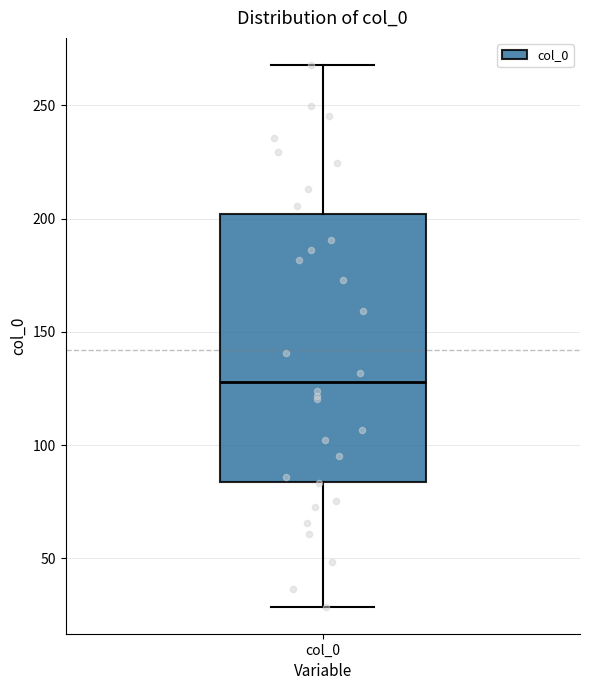

Transcribe this box plot: give where the median line is, the range the box spans, and where the two whiskers end, as read against the y-axis. The values are not printed on the chart, so give them approximately, as read against the axis.

median 130, box 85 to 200, whiskers 30 to 270